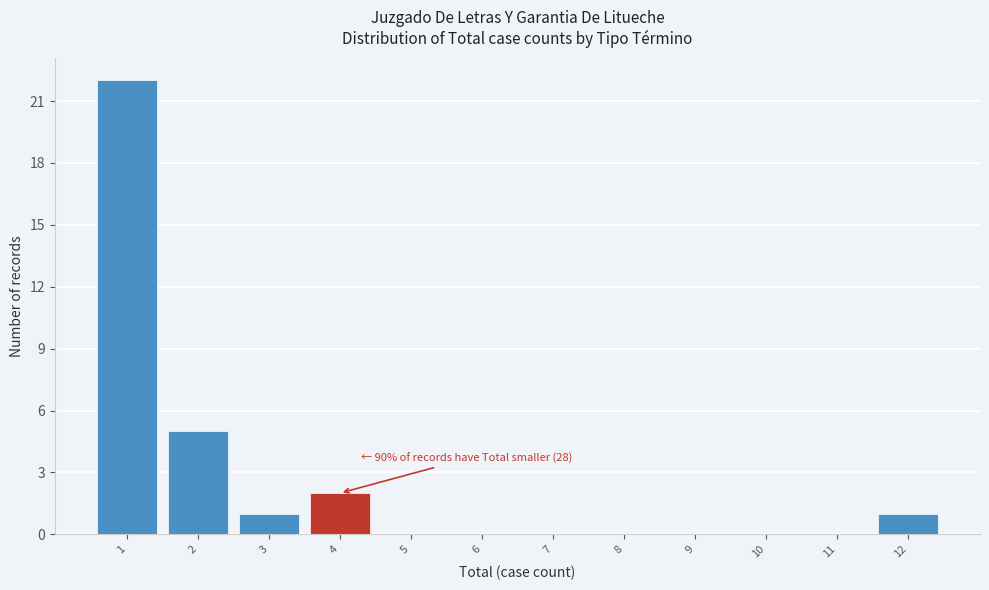

Over which range of the x-axis is the bar tallest?

0.5 to 1.5